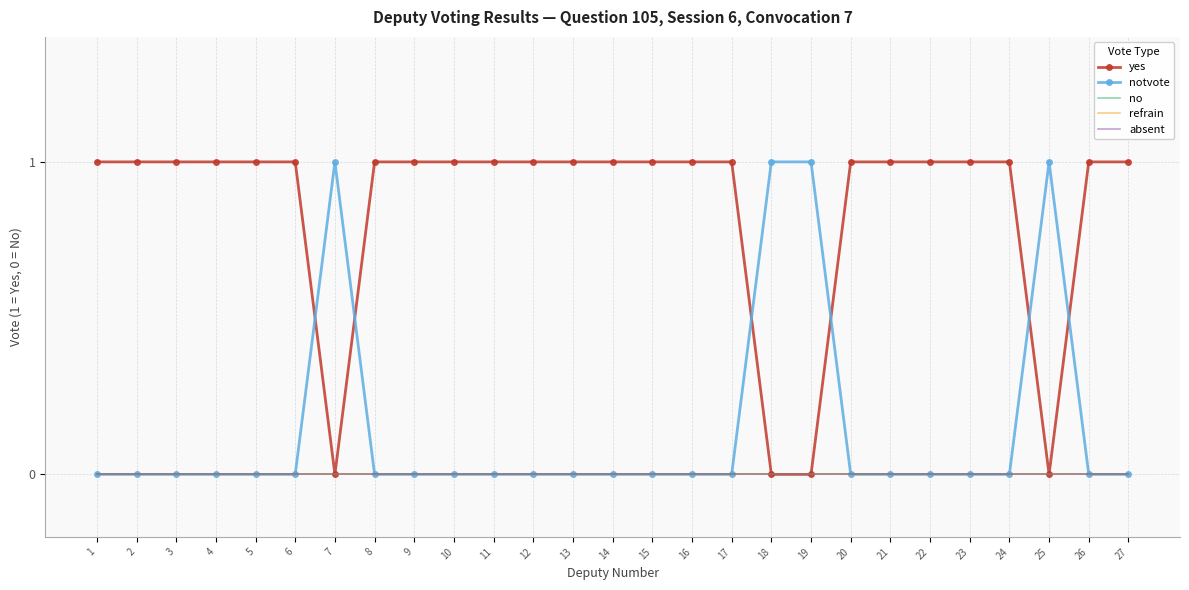

True or false: refrain has more than 2 points higher than both neighbors.

False